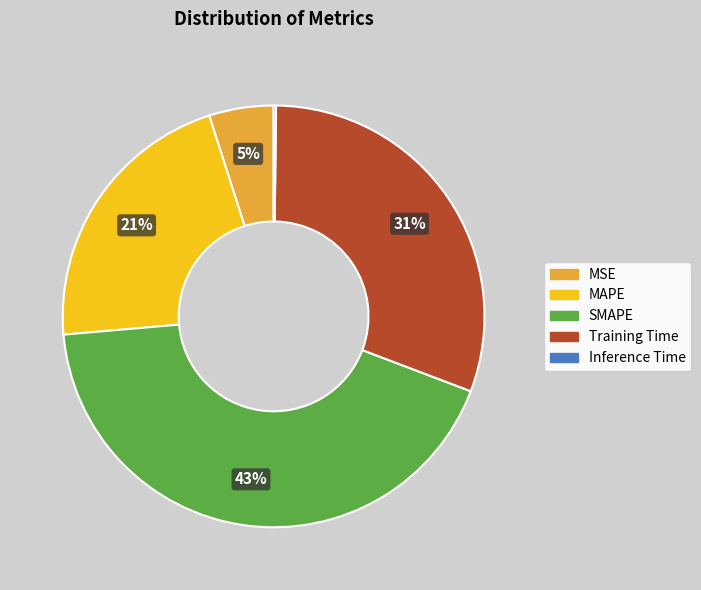

To the nearest percent, what is the difference between the SMAPE and Training Time slice percentages?

12%